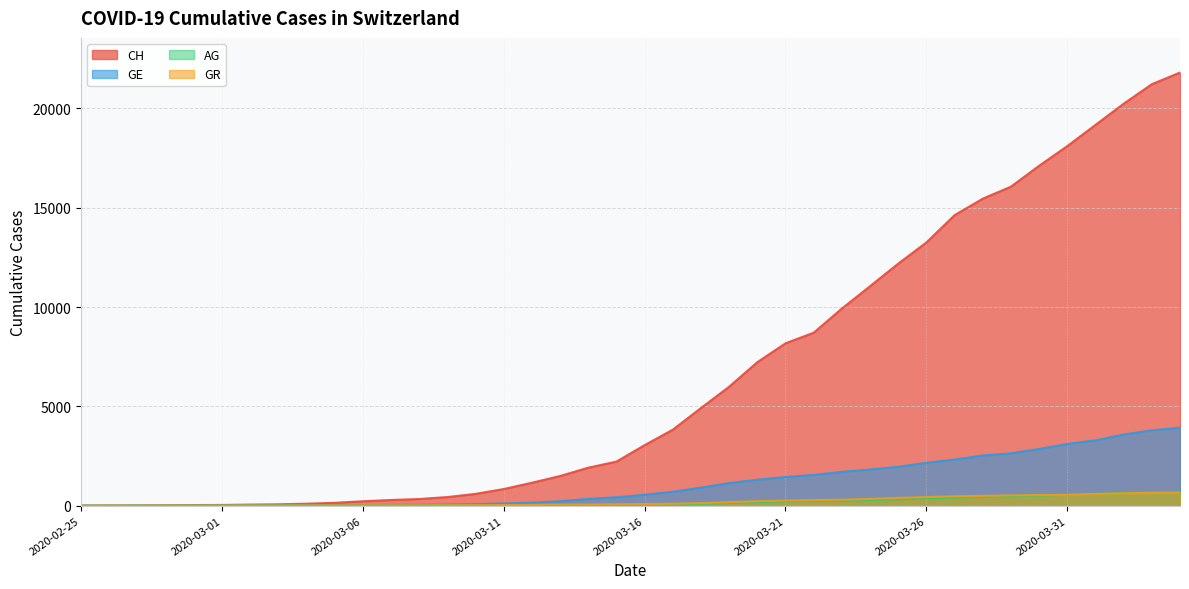

The GR series shows 622 at 2020-04-02. True or false?

True